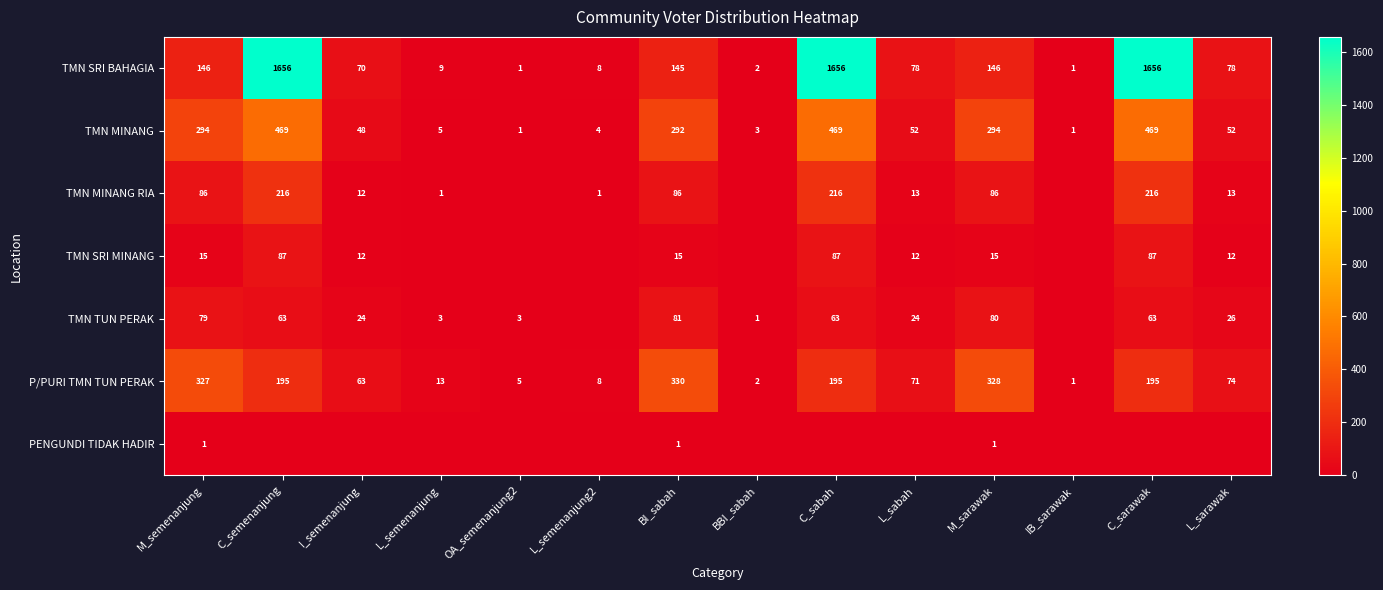

Which has a higher value, IB_sarawak or BI_sabah?

BI_sabah